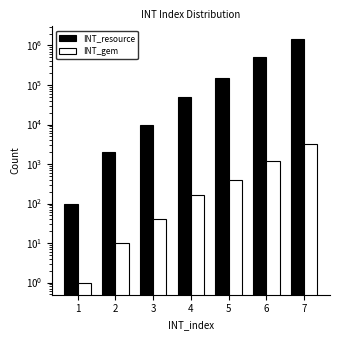

At which category is the sum across all series the highest?

7